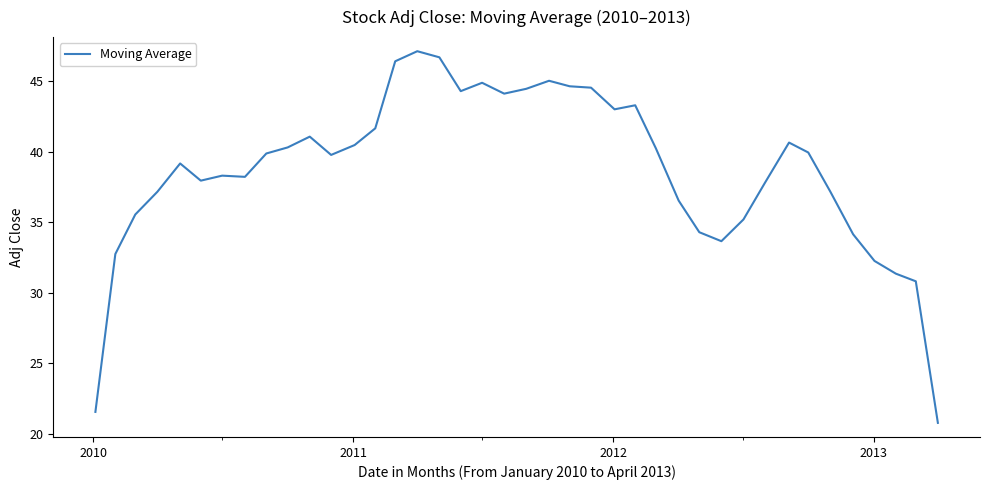

What is the difference between the maximum and minimum values?

26.4